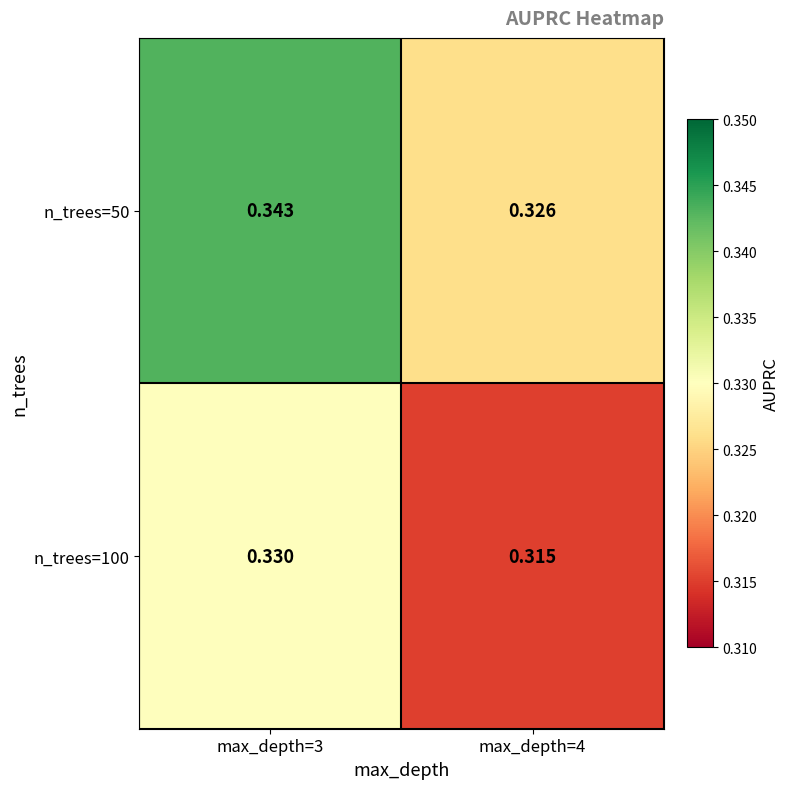

What is the greatest value displayed?

0.3